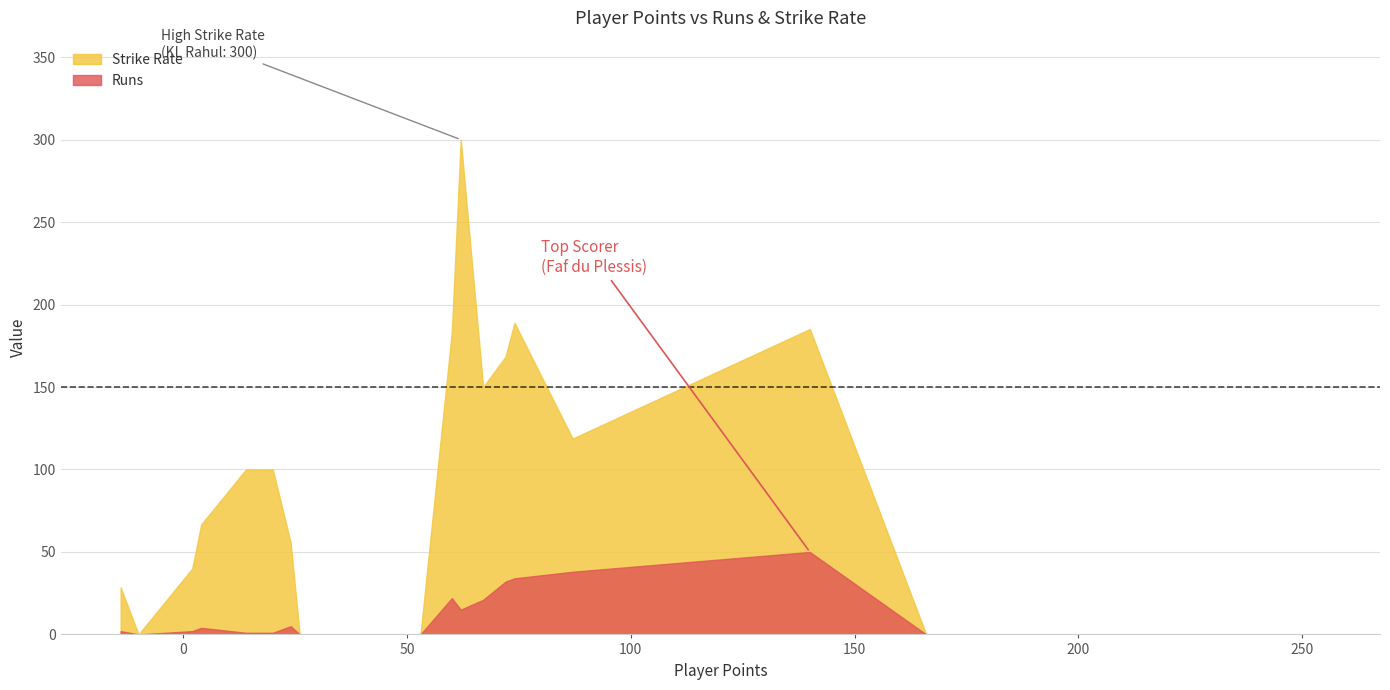

True or false: Runs has more than 0 interior local peaks.

True